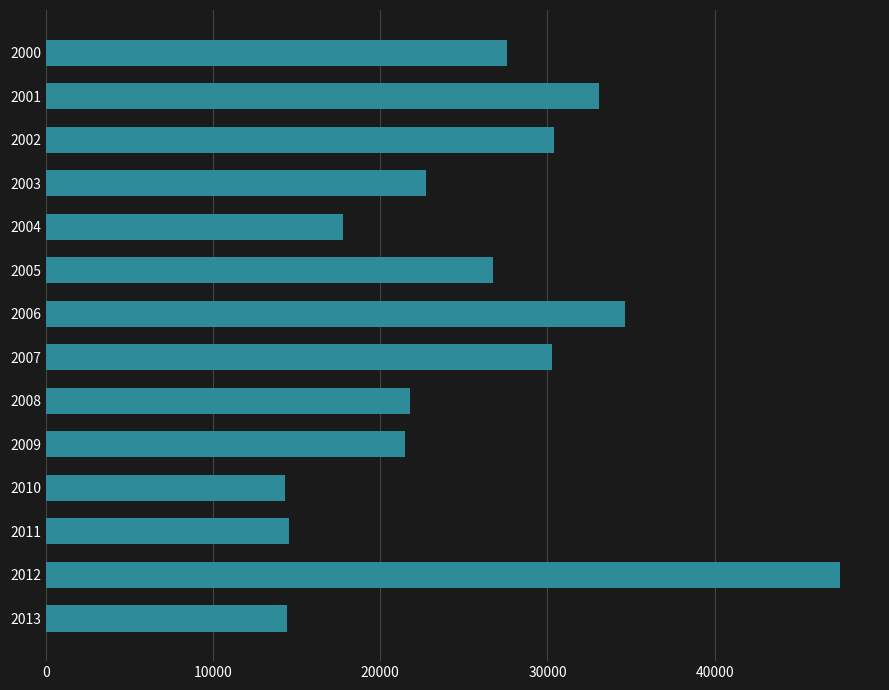

What is the change in value from 2000 to 2003?

-4864